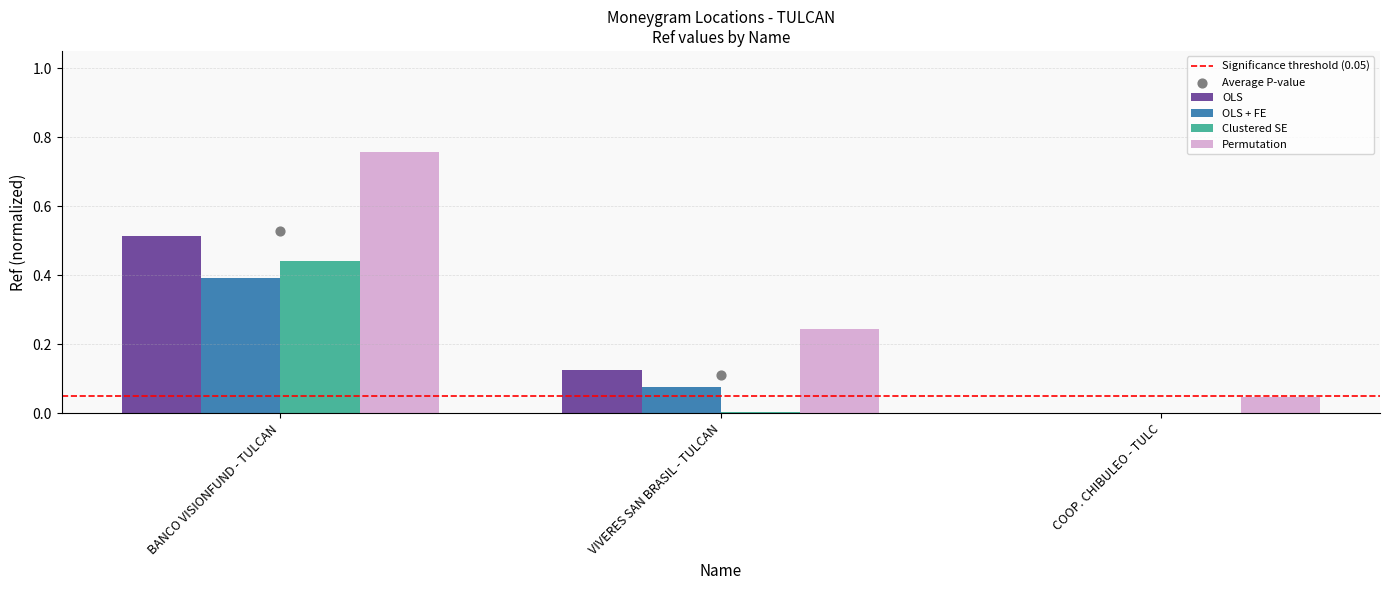

At which category is the sum across all series the highest?

BANCO VISIONFUND - TULCAN